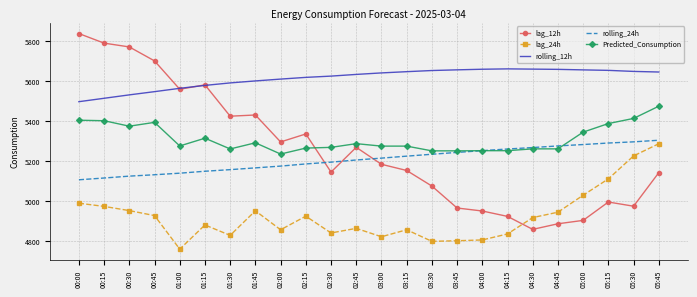

True or false: lag_24h and rolling_12h cross at least once.

False